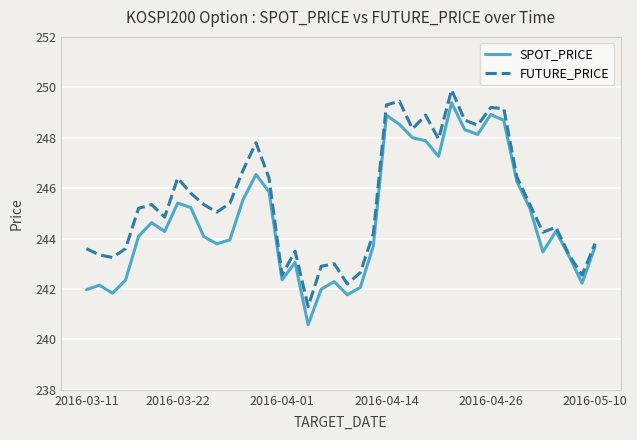

What is the average value of the SPOT_PRICE series?

244.8